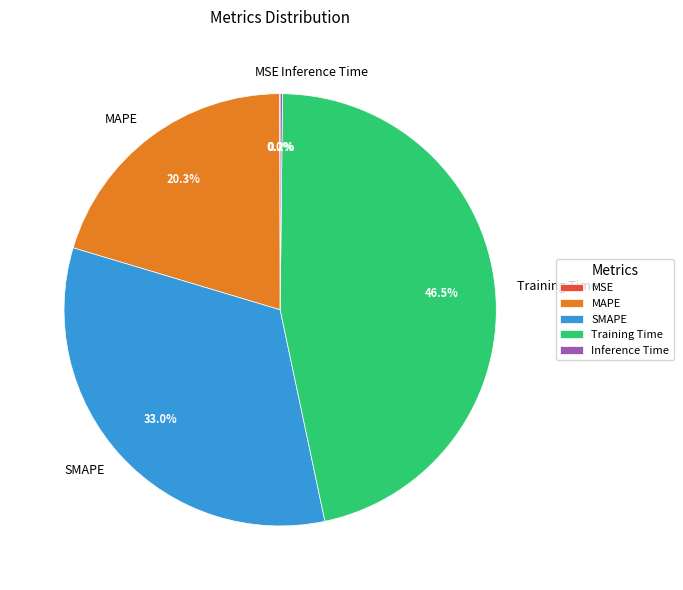

True or false: SMAPE accounts for 33% of the total.

True